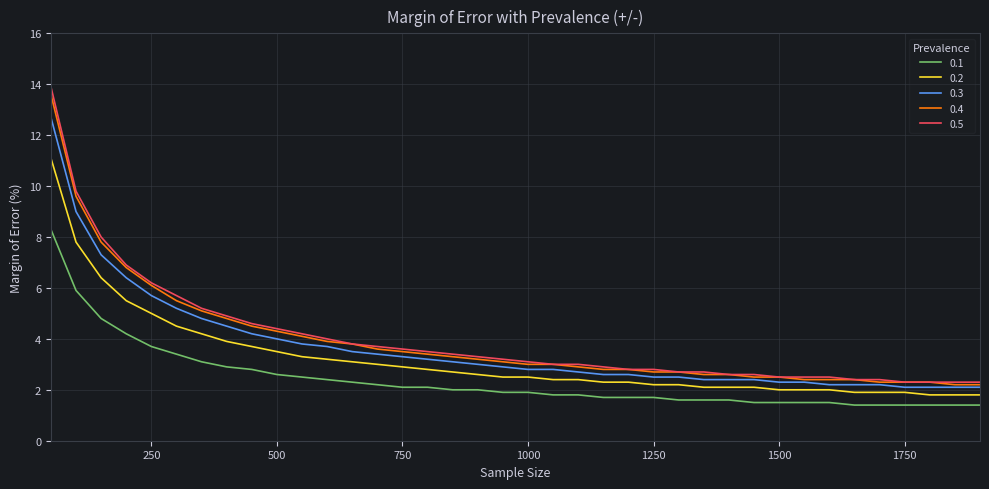

True or false: 0.4 and 0.2 cross at least once.

False